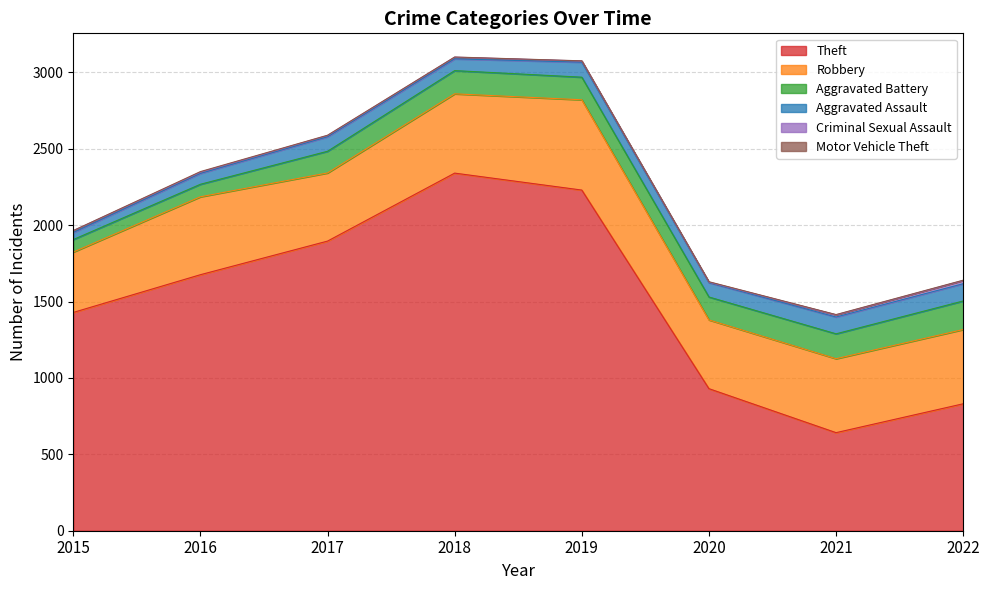

Between 2015 and 2020, which series saw the biggest shift?

Theft